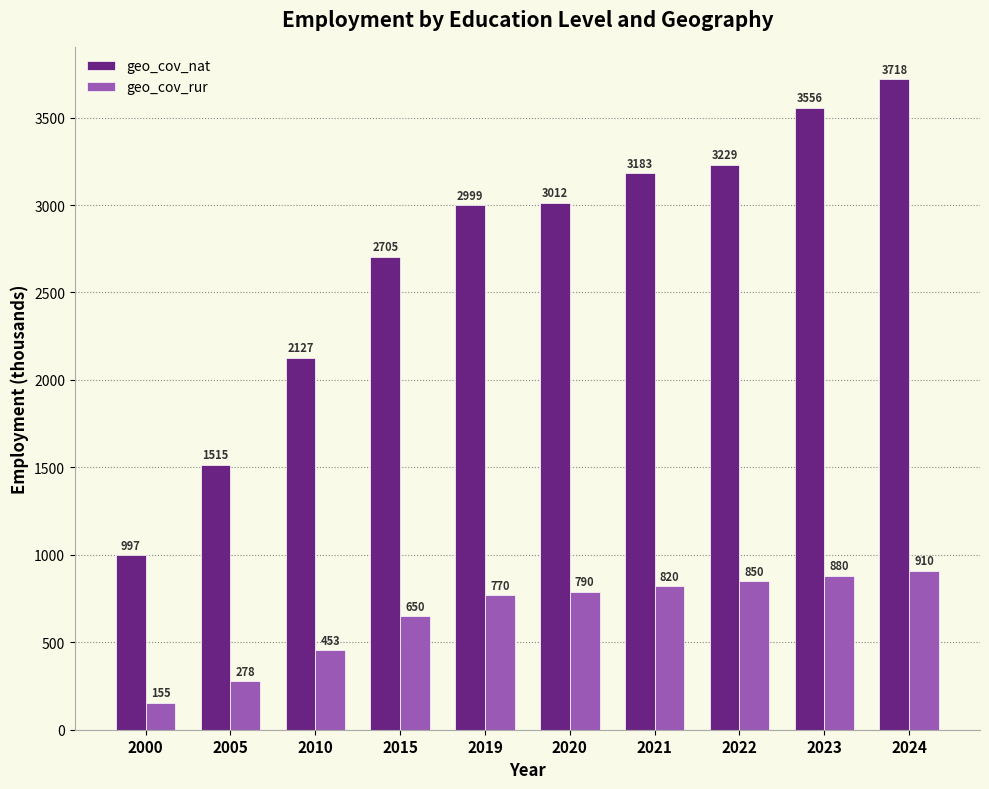

Which series has the widest spread of values?

geo_cov_nat